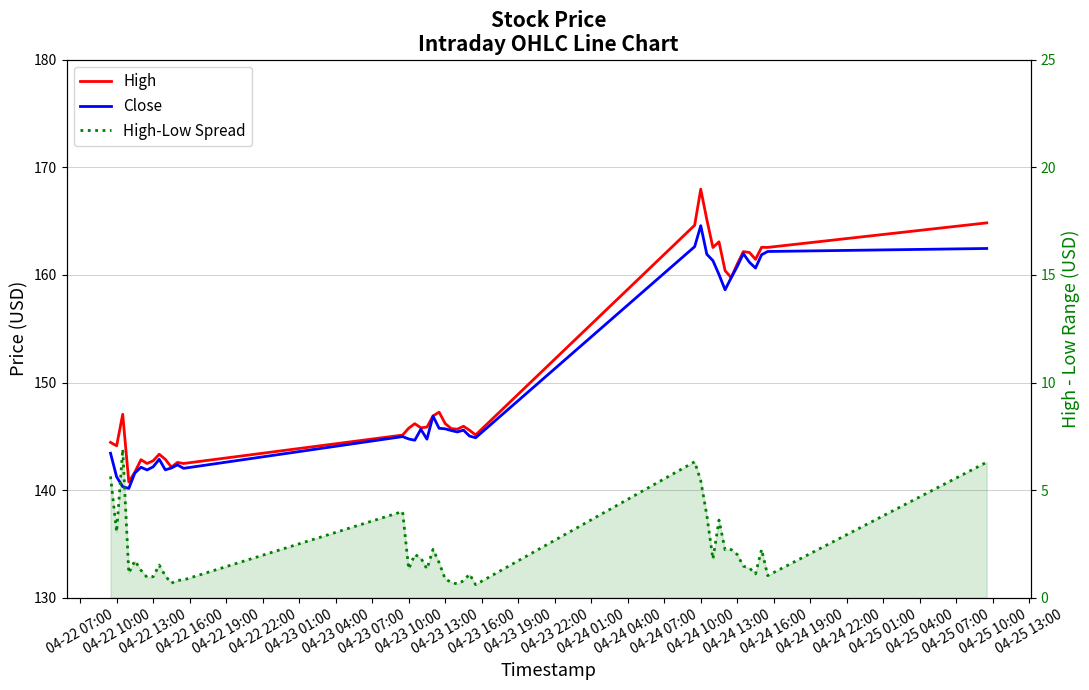

What is the average value of the High series?

150.9